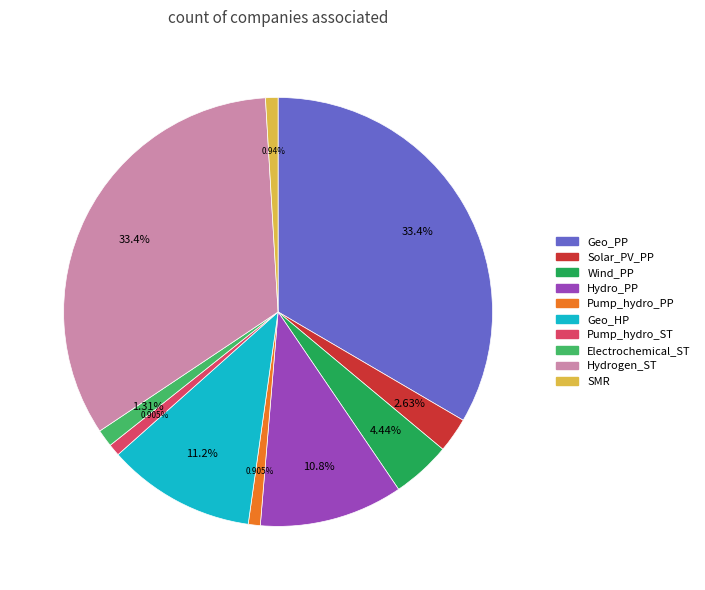

Approximately how many times larger is the value at Pump_hydro_ST compared to Pump_hydro_PP?

1.0